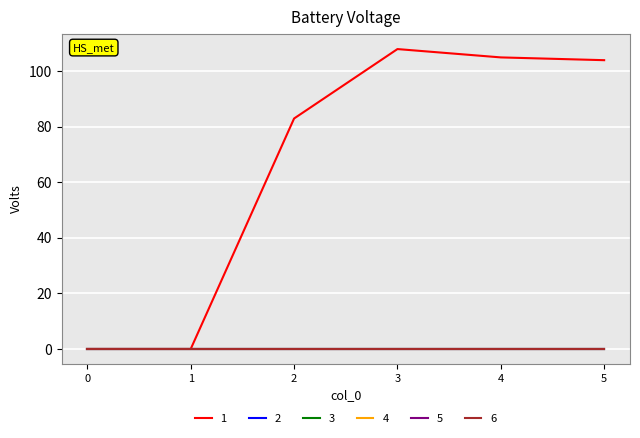

Does the chart display data point markers on the line(s)?

No